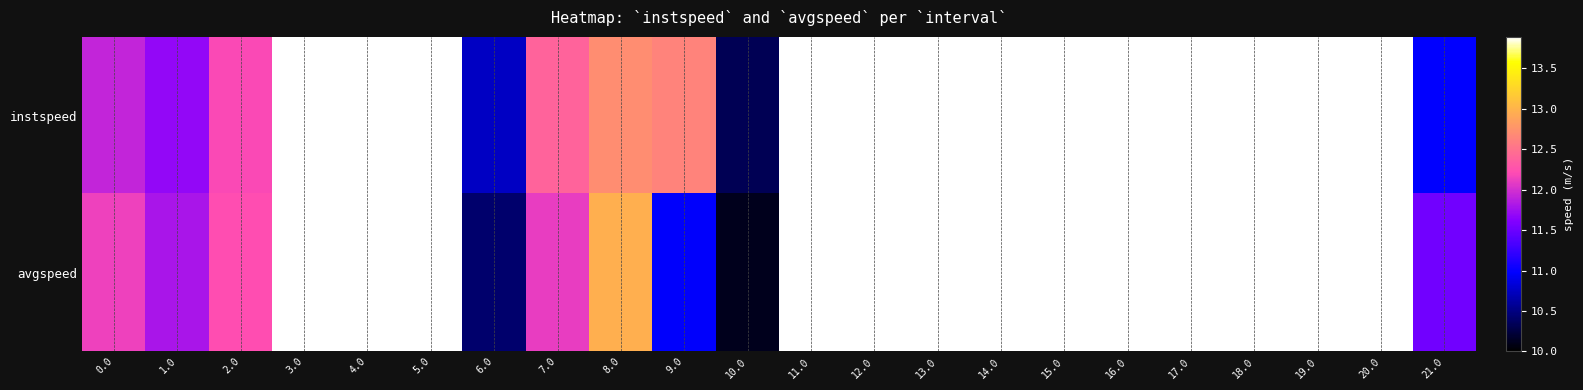

Which series has the largest total across all categories?

instspeed